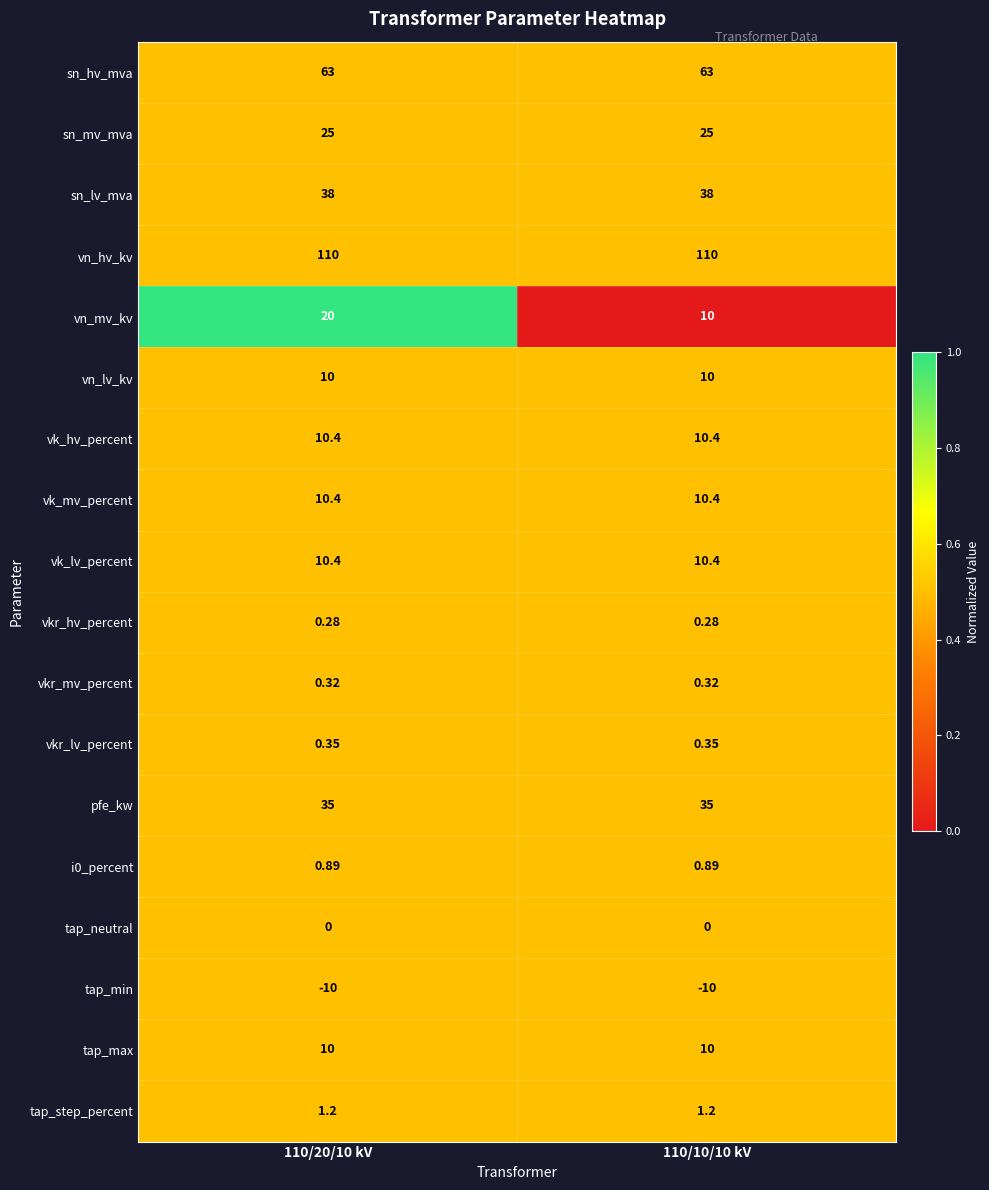

Which series has the widest spread of values?

vn_mv_kv